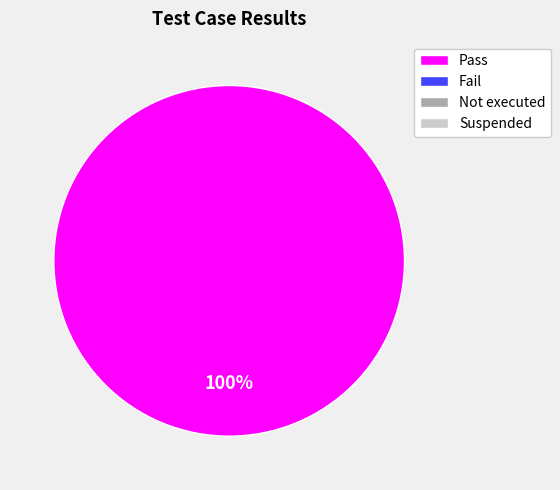

How many slices are in this pie chart?

1